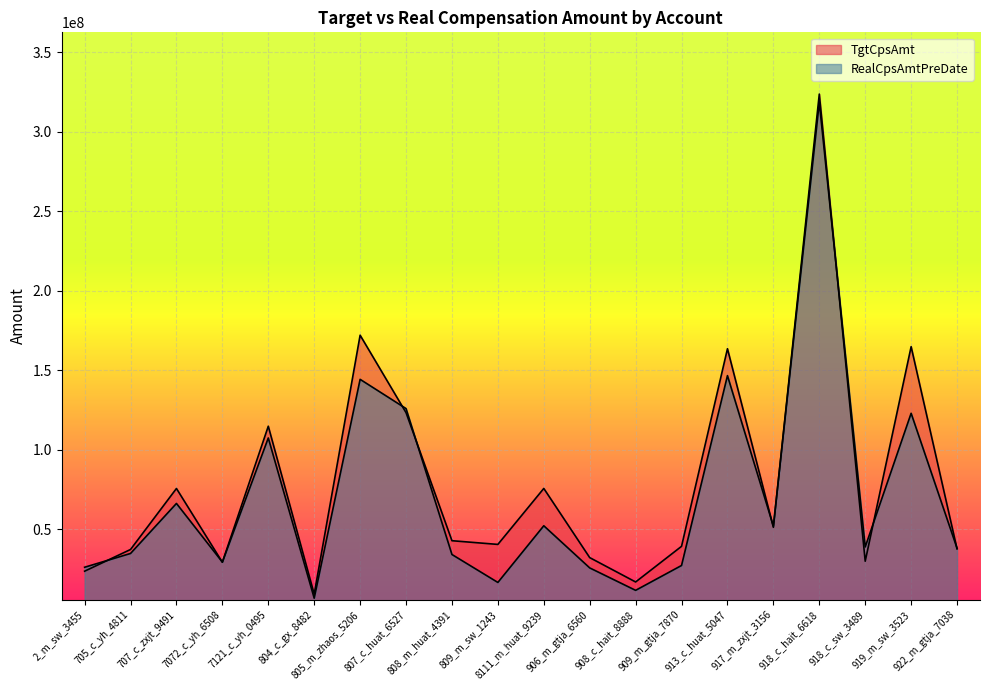

What is the maximum value for RealCpsAmtPreDate?

318389248.7